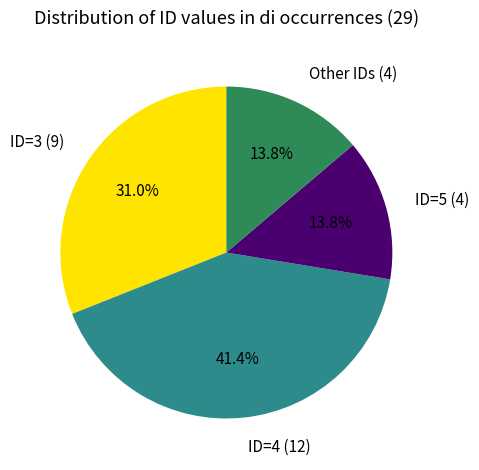

Is the sum of ID=3 (9) and ID=5 (4) greater than half?

No